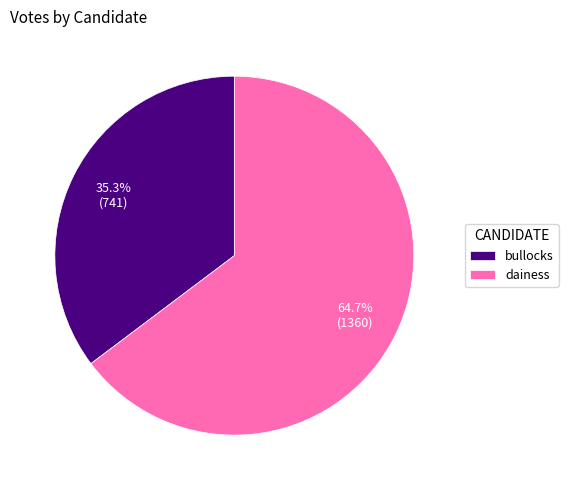

What percentage is NOT represented by bullocks?

64.7%